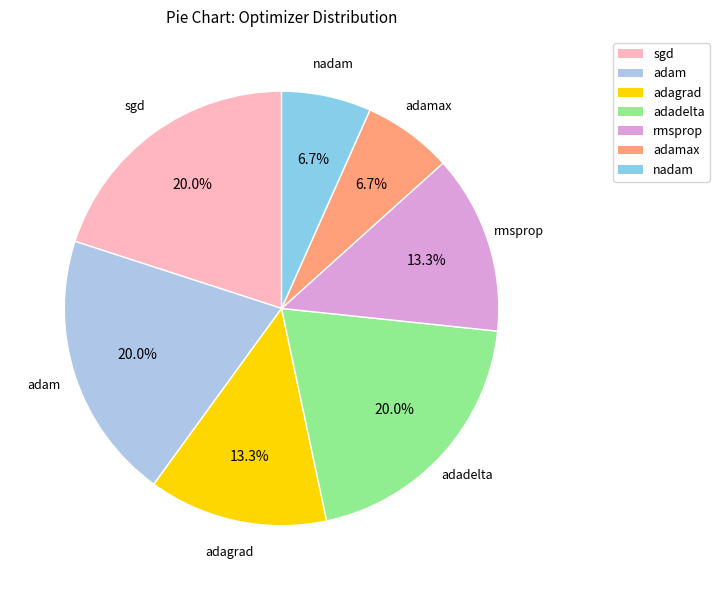

How many slices are in this pie chart?

7